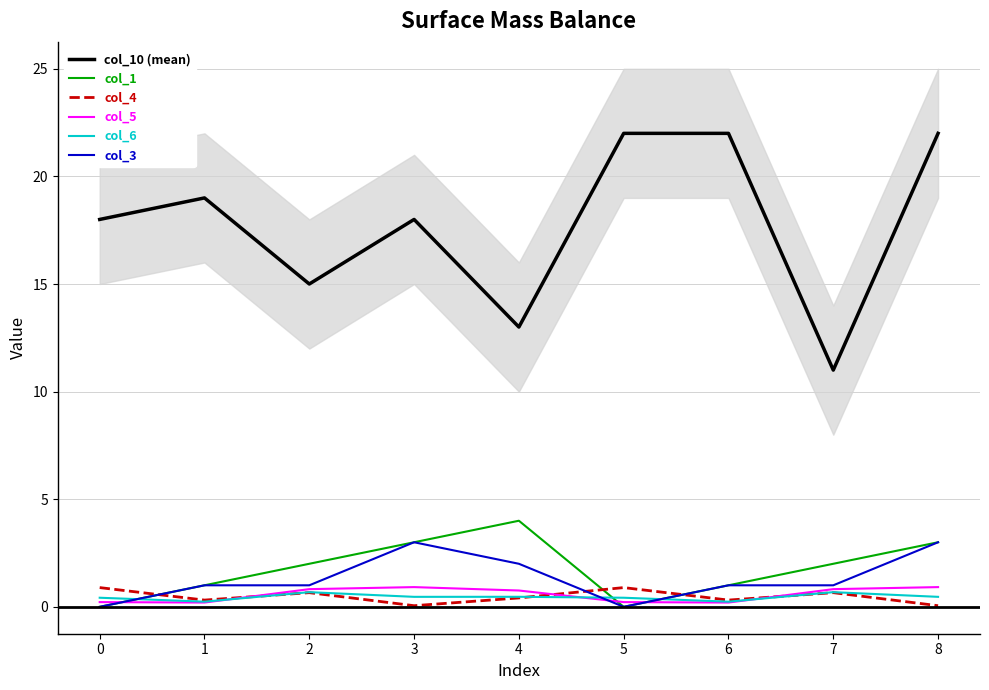

Reading left to right, list all the values displayed in this chart.

col_10 (mean): 18.0	19.0	15.0	18.0	13.0	22.0	22.0	11.0	22.0
col_1: 0.0	1.0	2.0	3.0	4.0	0.0	1.0	2.0	3.0
col_4: 0.9	0.3	0.7	0.1	0.4	0.9	0.3	0.7	0.1
col_5: 0.2	0.2	0.8	0.9	0.8	0.2	0.2	0.8	0.9
col_6: 0.4	0.2	0.7	0.5	0.5	0.4	0.2	0.7	0.5
col_3: 0.0	1.0	1.0	3.0	2.0	0.0	1.0	1.0	3.0